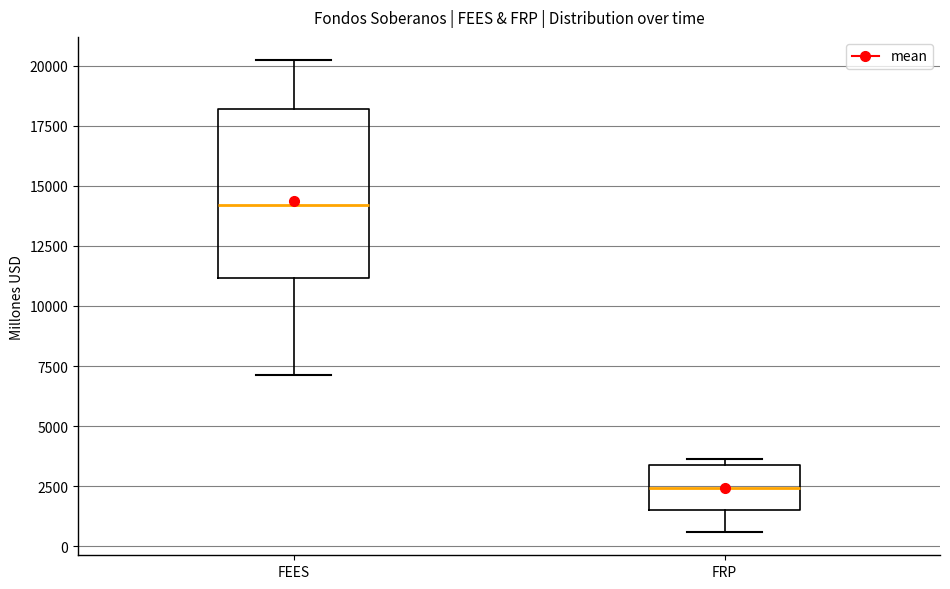

Where does the median line of the box for FEES sit on the y-axis? The values are not printed on the chart, so give them approximately, as read against the axis.

14000